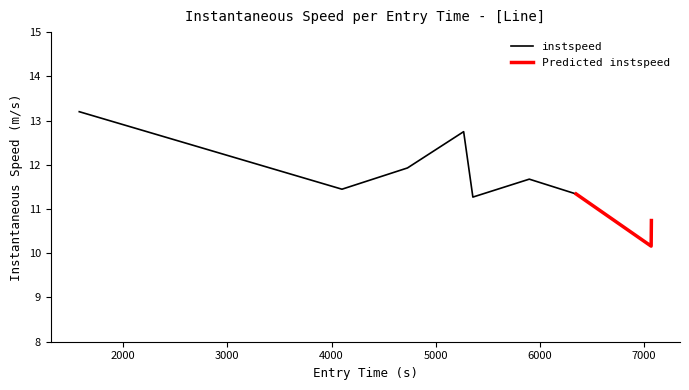

What is the average value of the instspeed series?

11.9